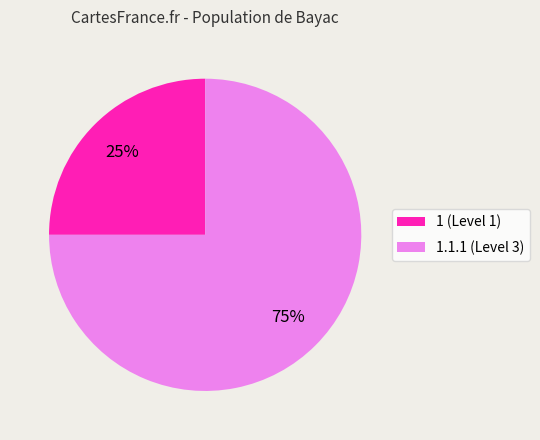

Combined, do 1 (Level 1) and 1.1.1 (Level 3) account for over 50%?

Yes